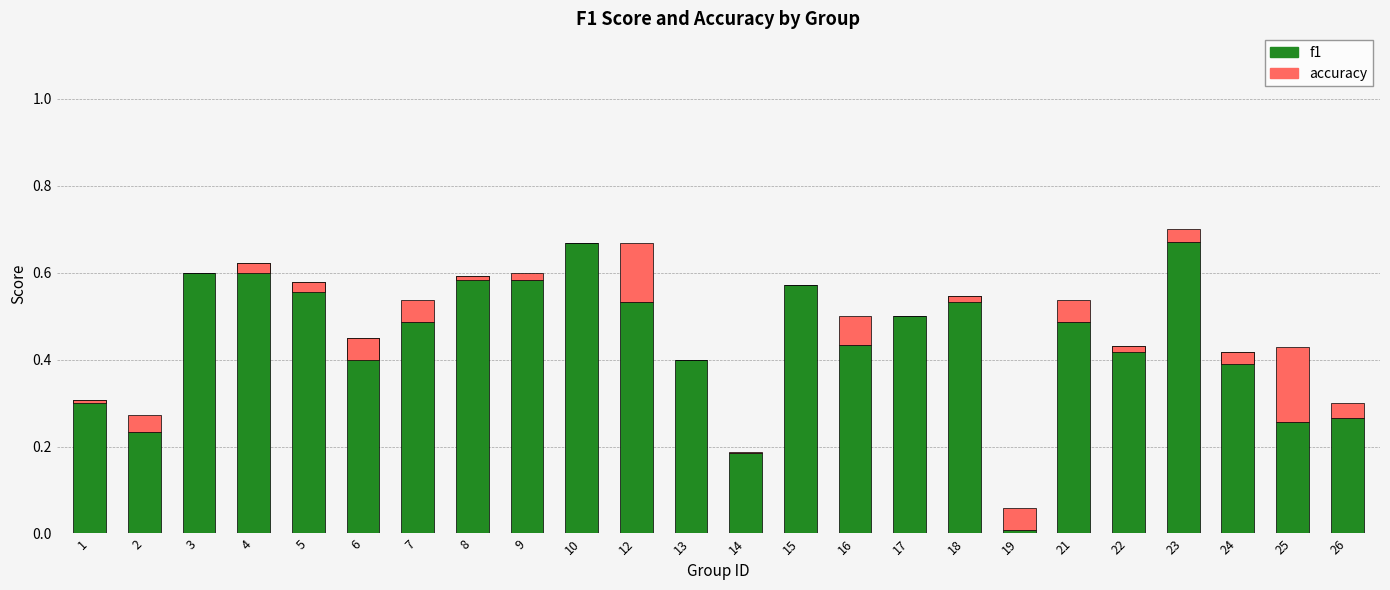

Which series has the largest range (max minus min)?

f1